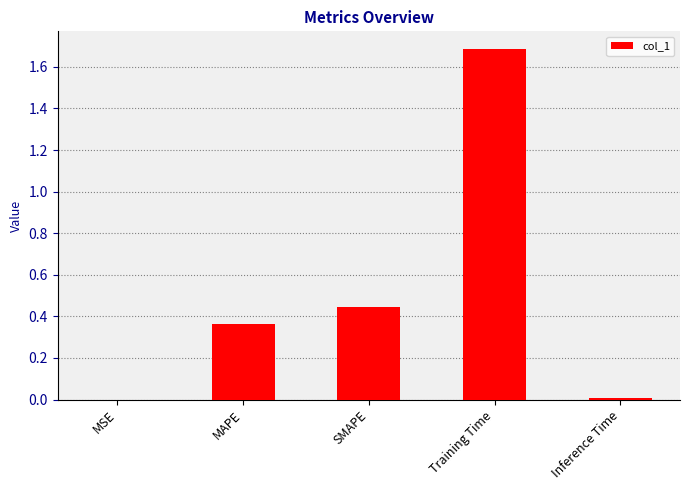

What is the greatest value displayed?

1.7